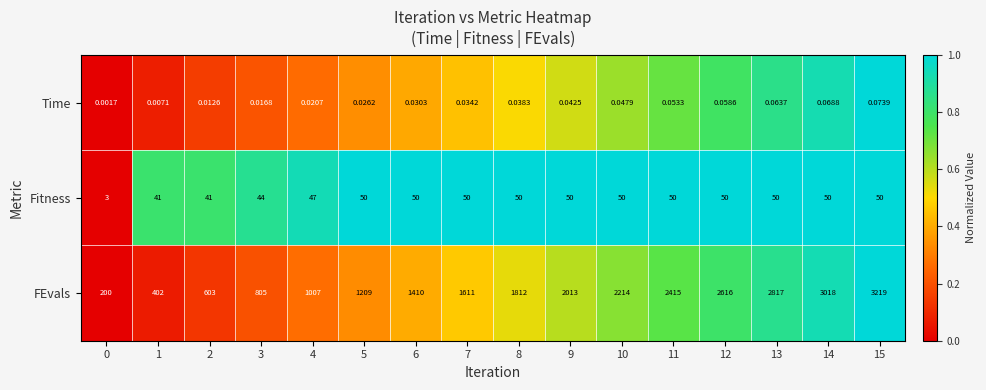

At 9, list the series in order from largest to smallest.

FEvals, Fitness, Time